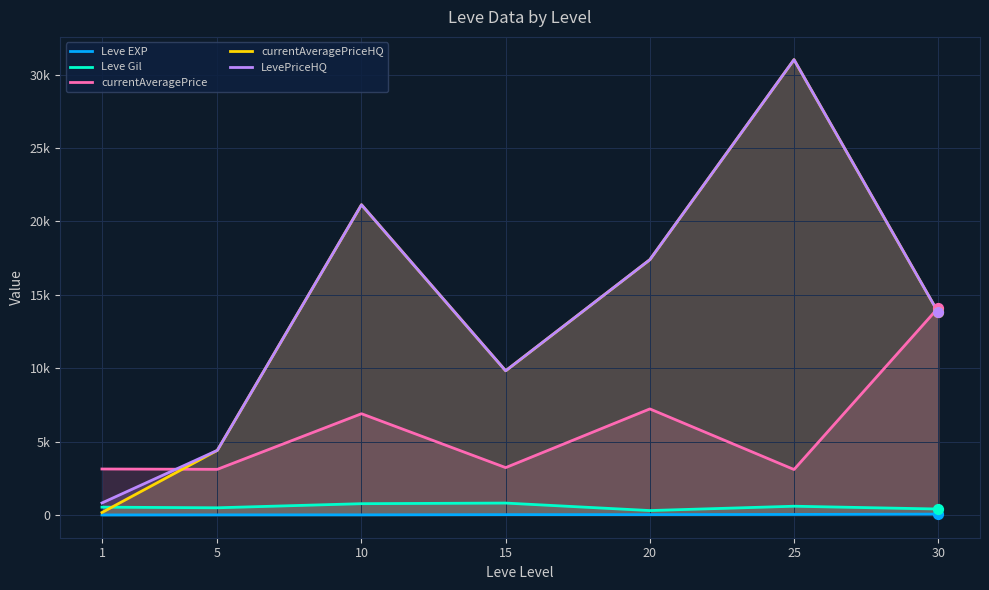

At how many categories does at least one series exceed 13720?

4